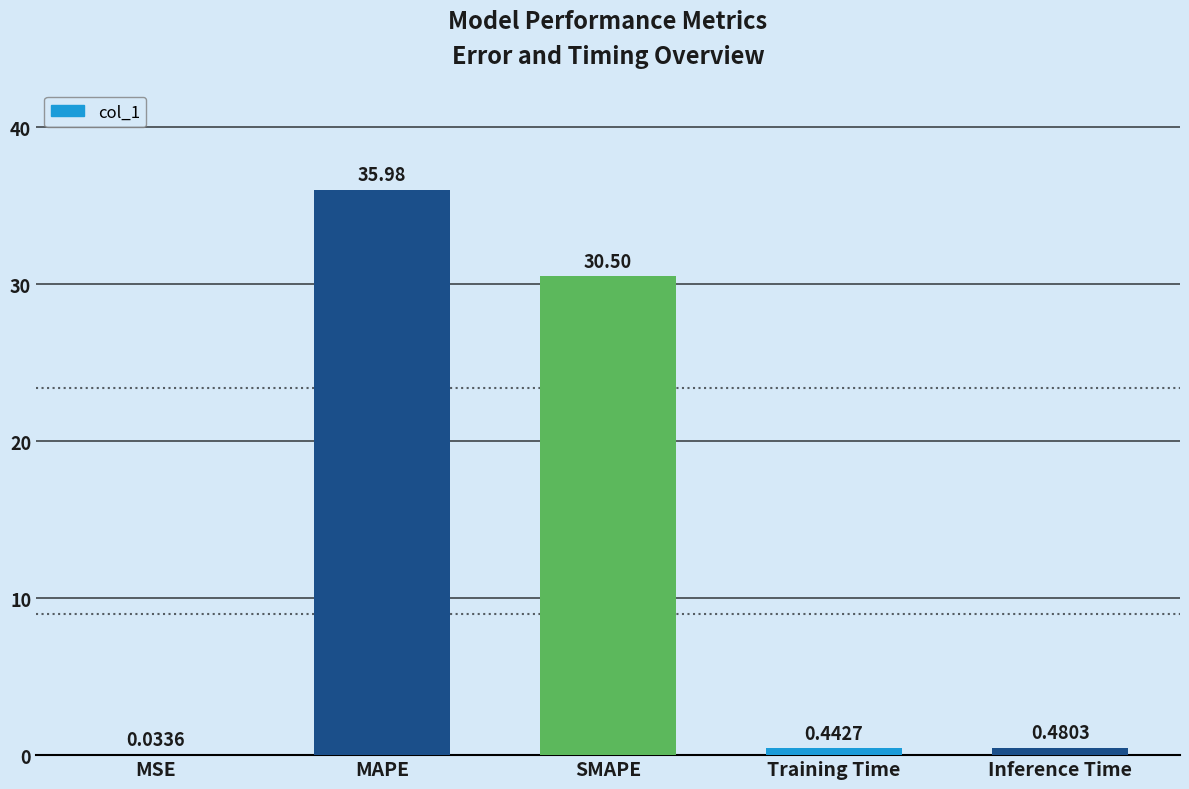

What is the change in value from MAPE to Inference Time?

-35.5